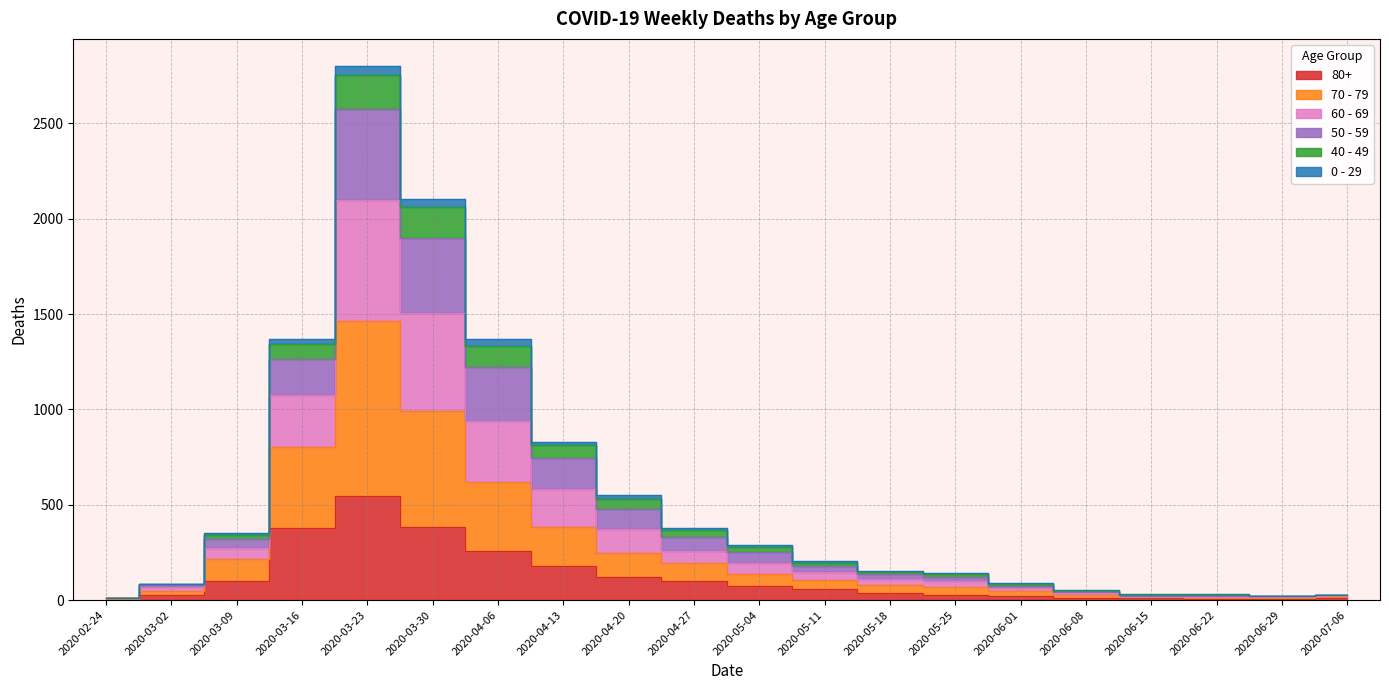

The value of 80+ at 2020-07-06 is 9. True or false?

True